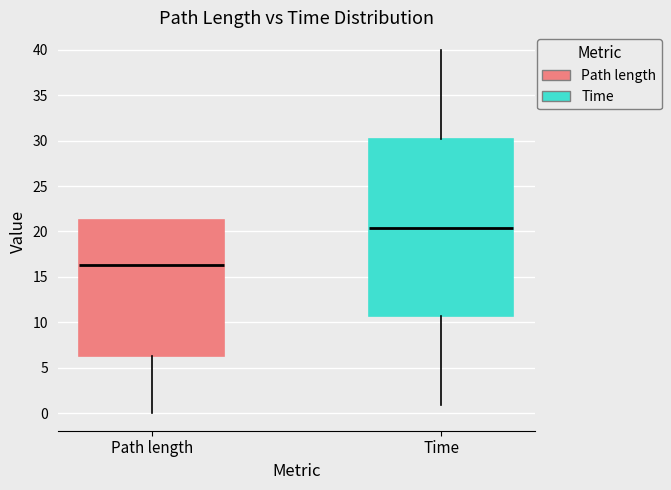

Which box has the lowest median line?

Path length